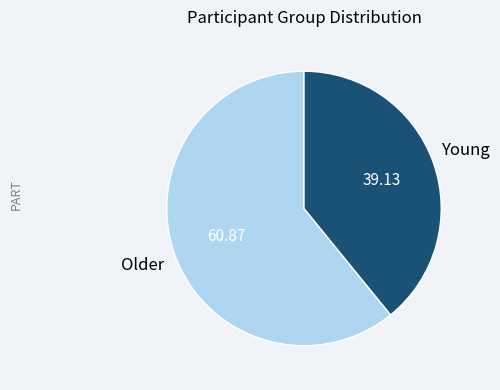

Is there a majority slice in this chart?

Yes